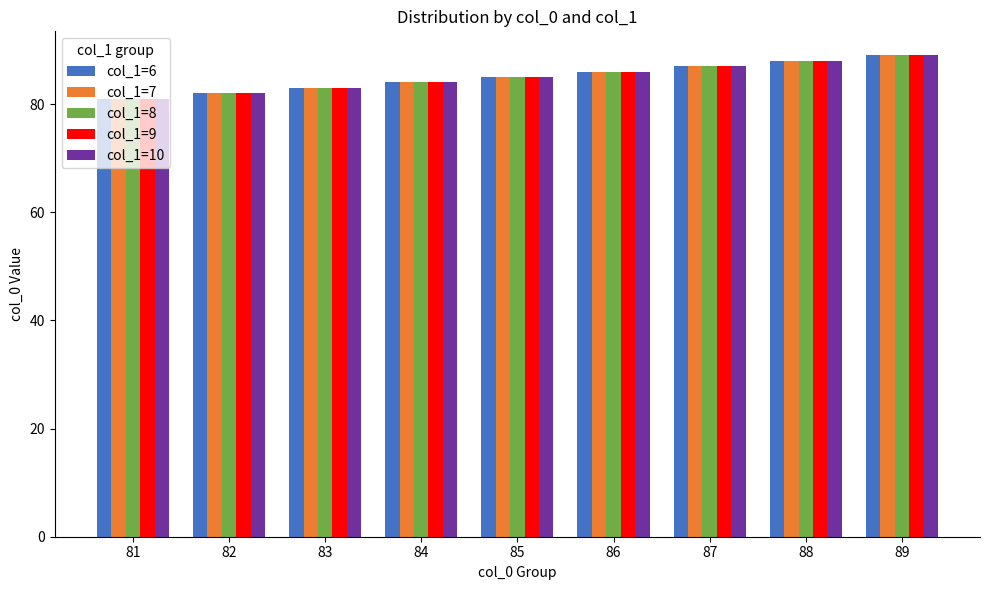

What is the average value of the col_1=6 series?

85